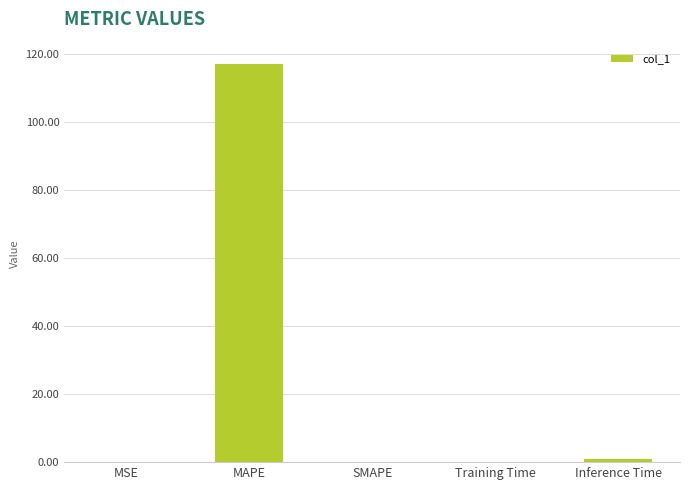

Read the value at MAPE.

116.9